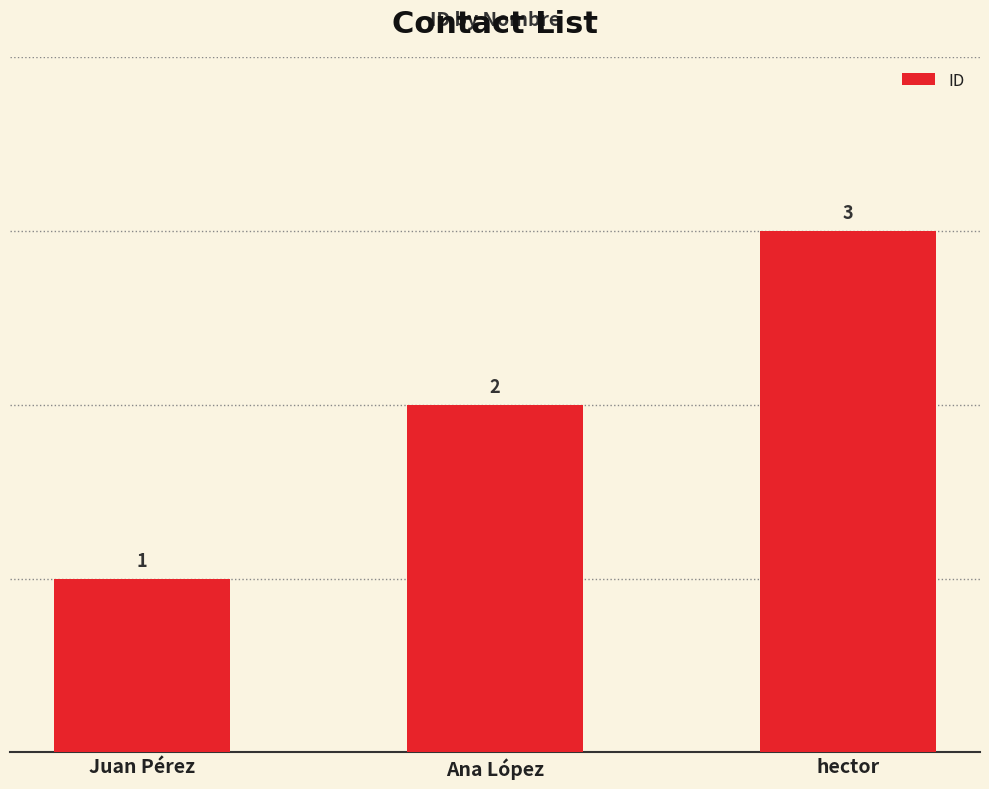

Reading right to left, list all the values displayed in this chart.

3	2	1